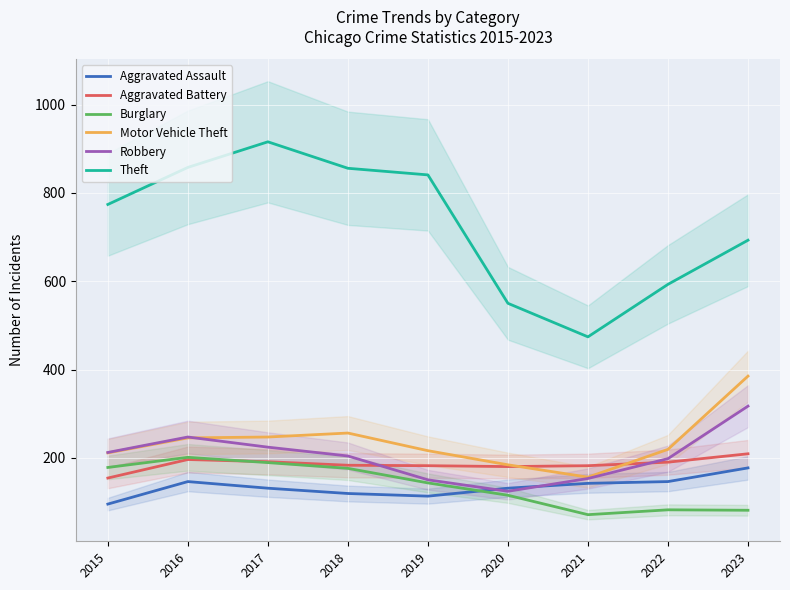

What is the value of the Robbery point at the 5th from the left?

150